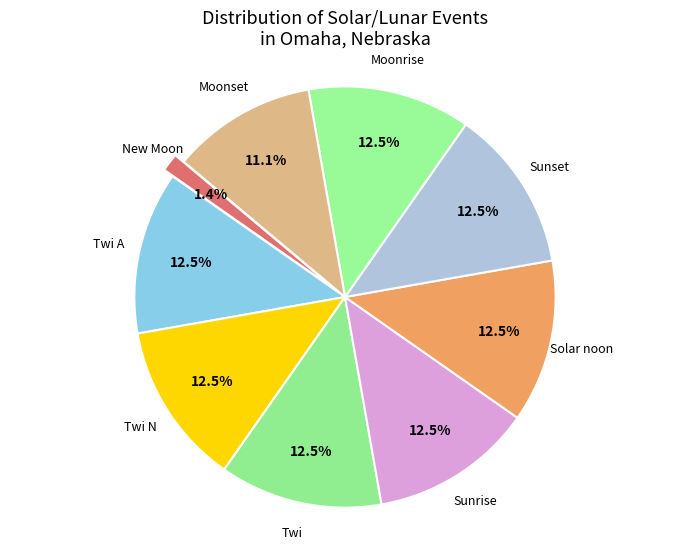

Count the number of slices in the pie.

9